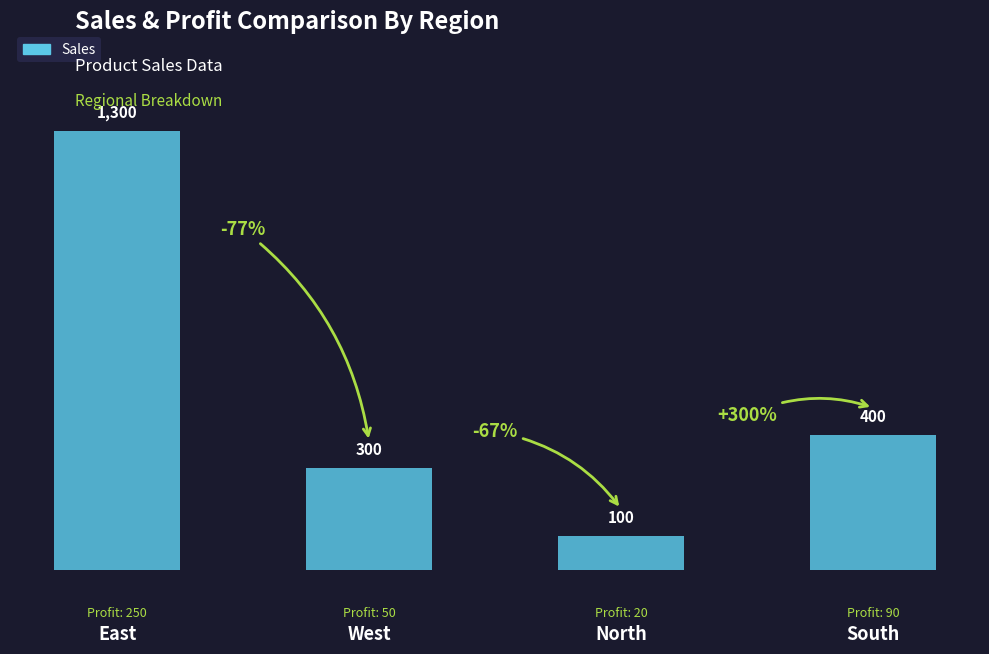

What position from the left is West?

2